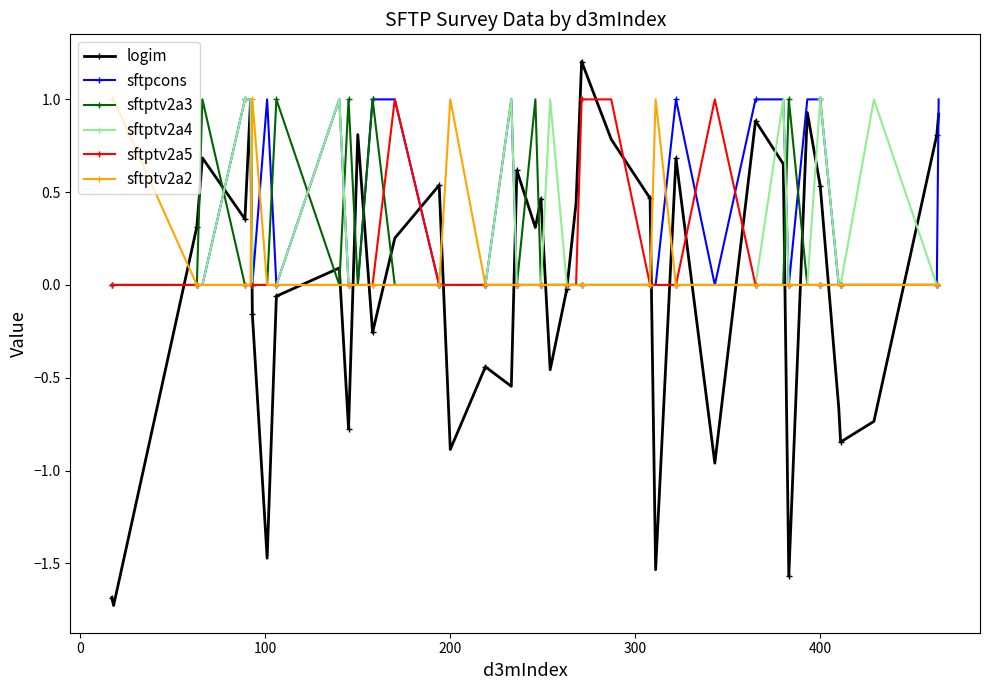

Does the chart have visible grid lines?

No